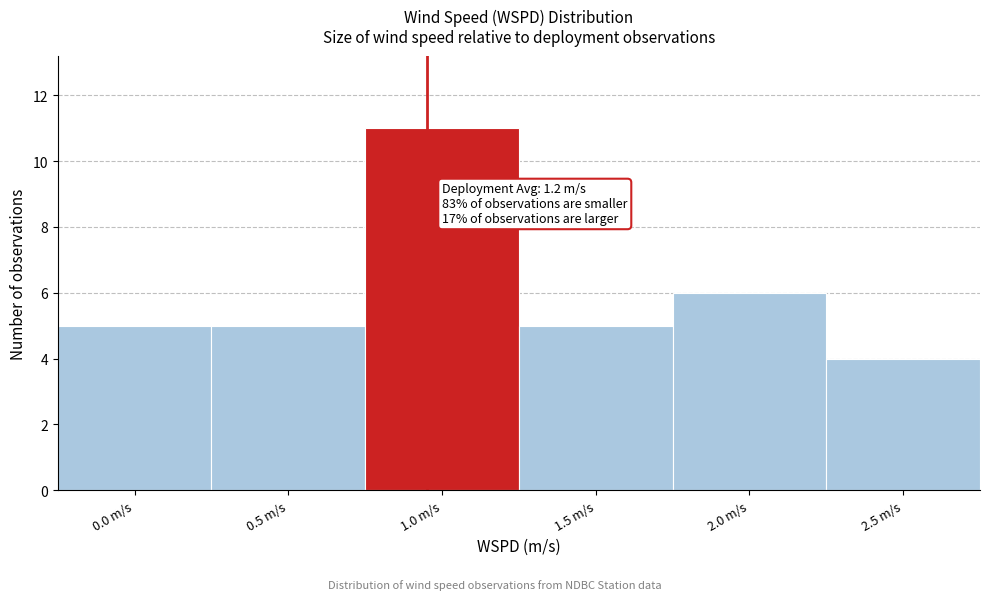

Reading left to right, extract all data points from this chart.

0.0 m/s=5	0.5 m/s=5	1.0 m/s=11	1.5 m/s=5	2.0 m/s=6	2.5 m/s=4